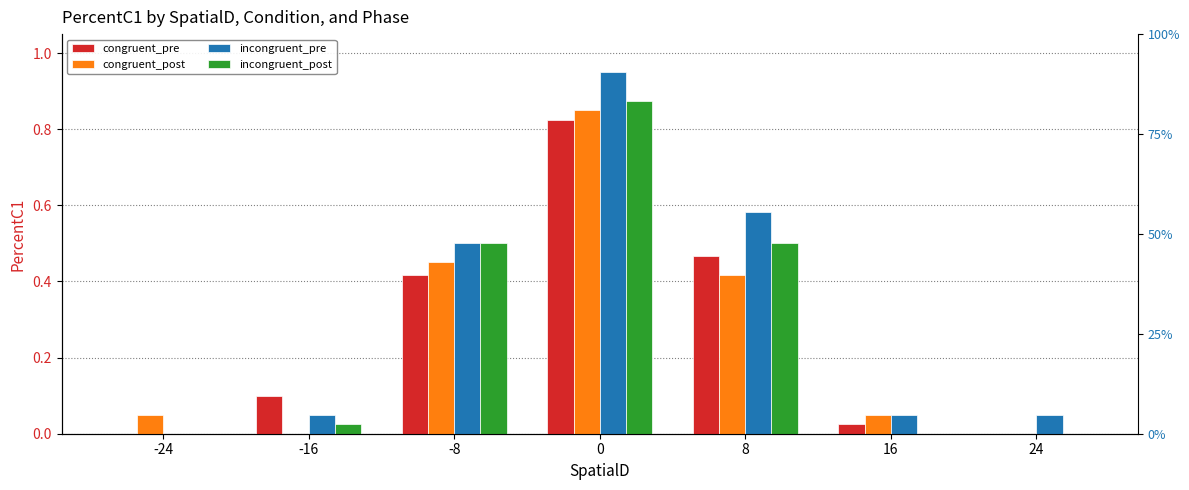

What is the total value across all series at -8?

1.9